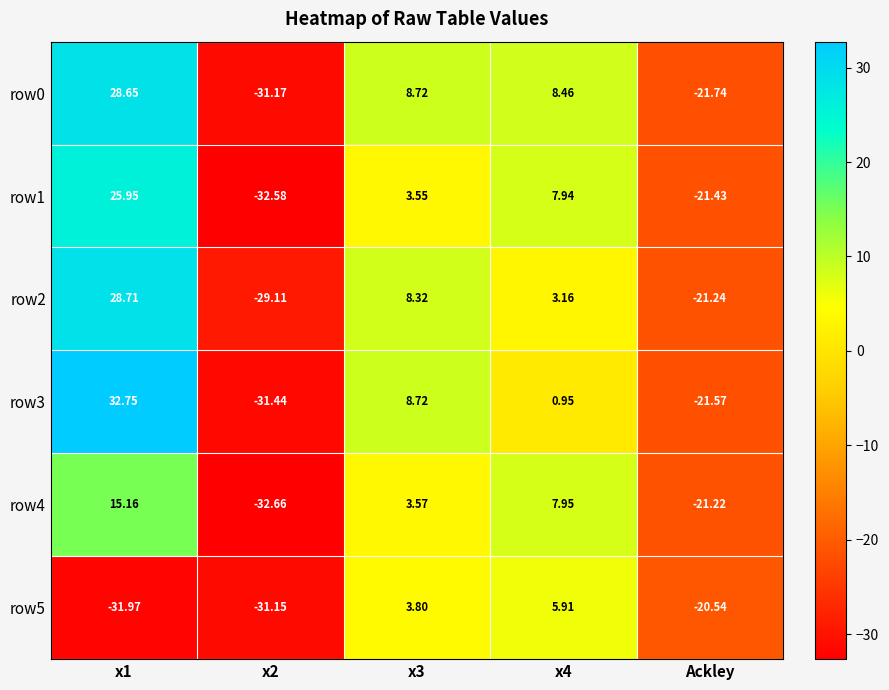

Is the value of row1 at x2 greater than the value of row0 at x1?

No